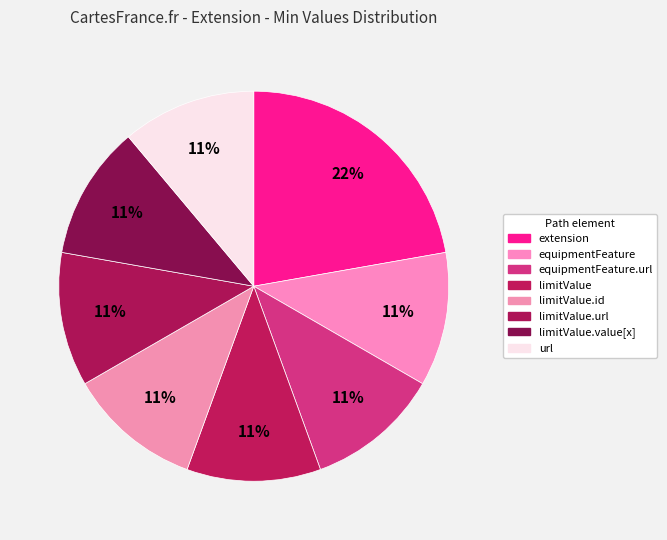

Count the number of slices in the pie.

8